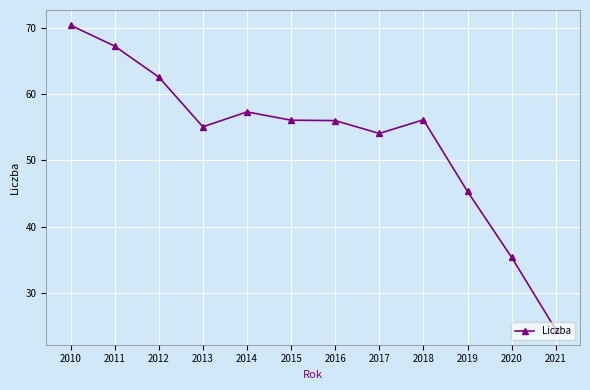

What is the average value?

53.3